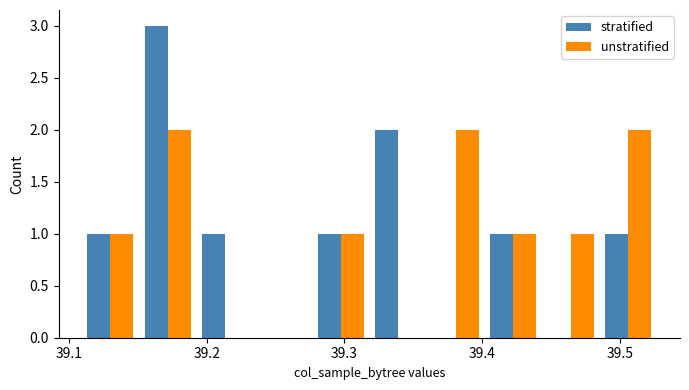

What is the sum of all unstratified values?

10